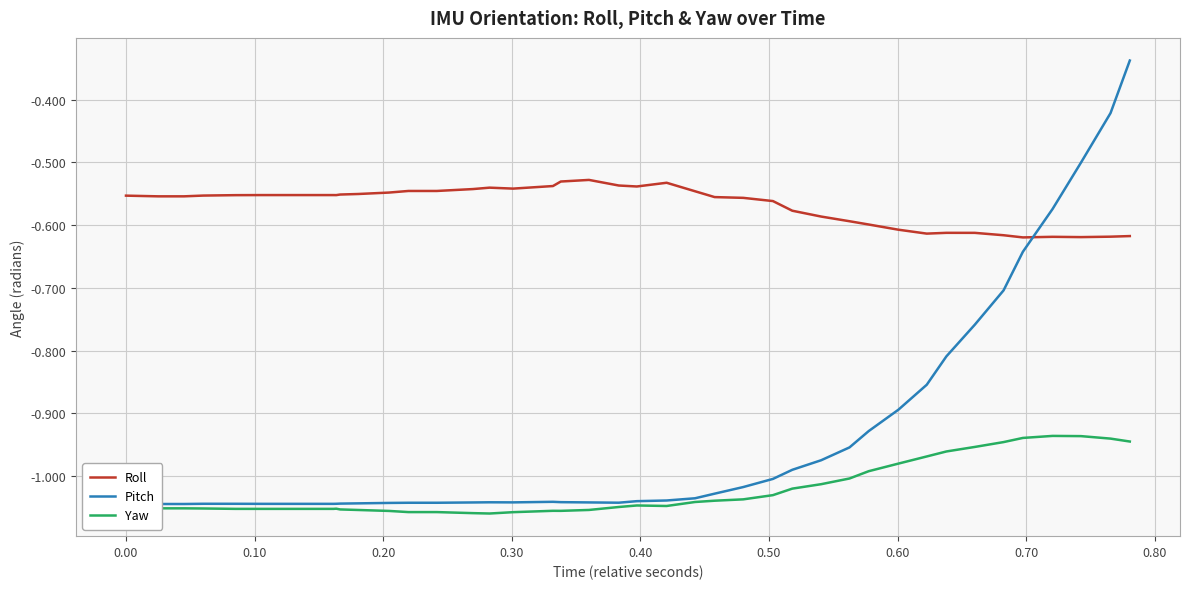

Which series has the widest spread of values?

Pitch